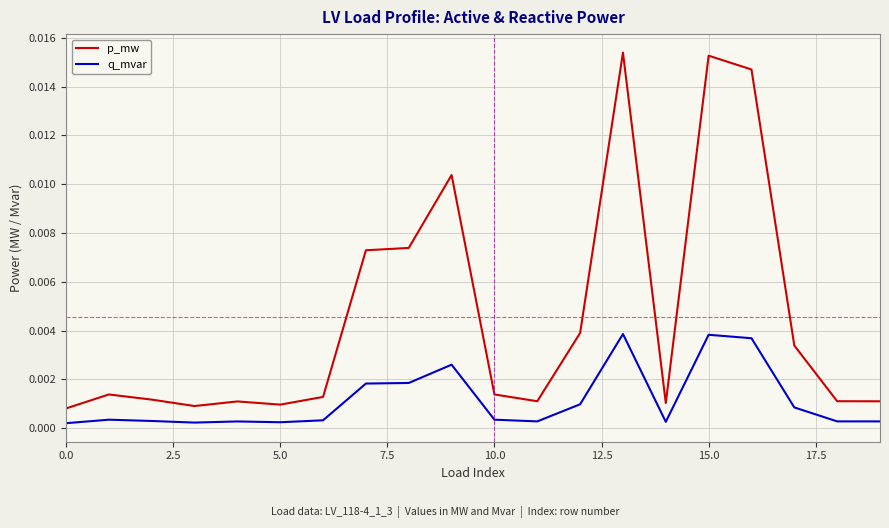

True or false: p_mw and q_mvar cross at least once.

False